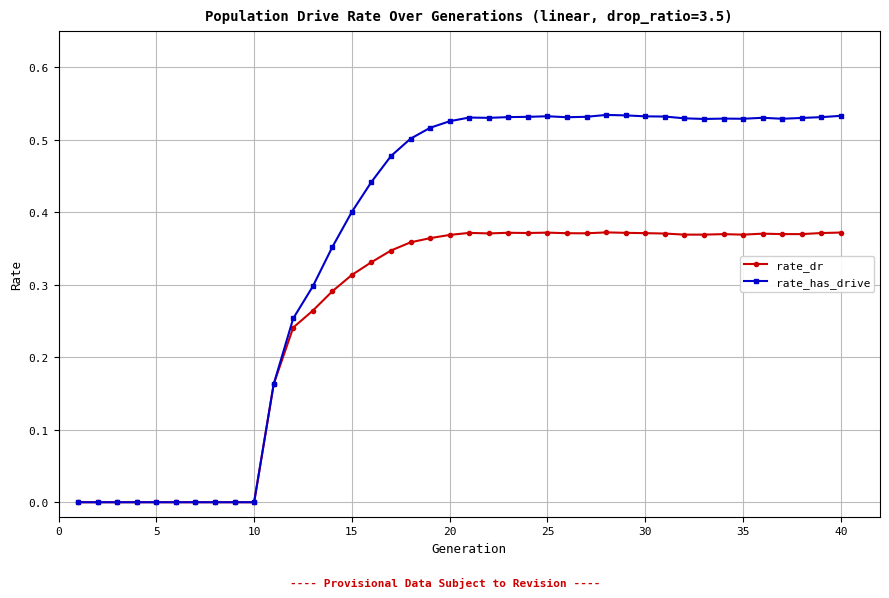

What is the sum of all rate_has_drive values?

14.6